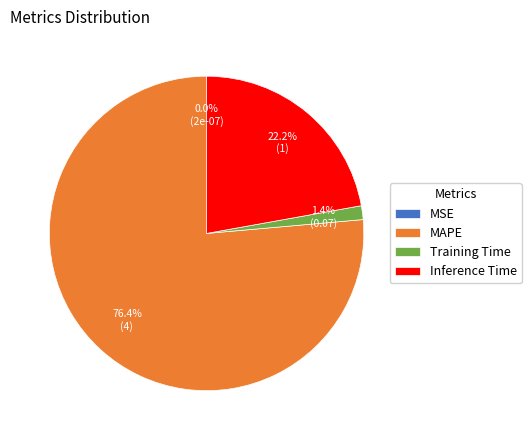

To the nearest percent, what is the difference between the largest and smallest slice percentages?

76%